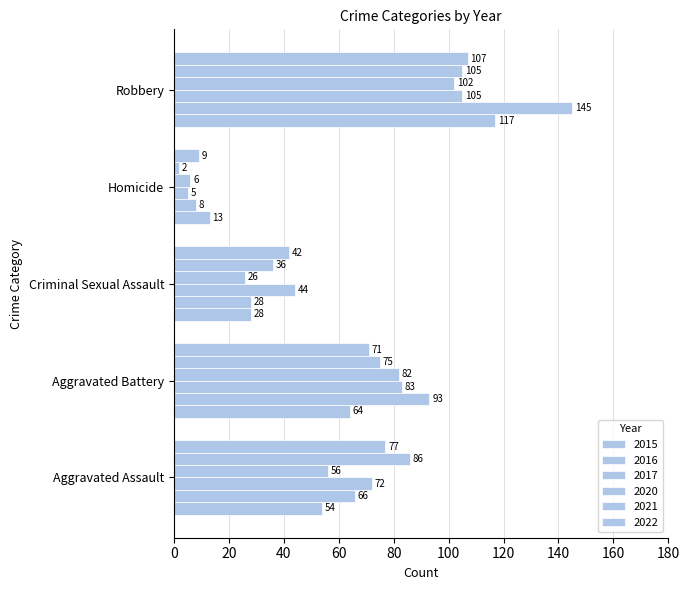

How many distinct data groups are displayed?

6